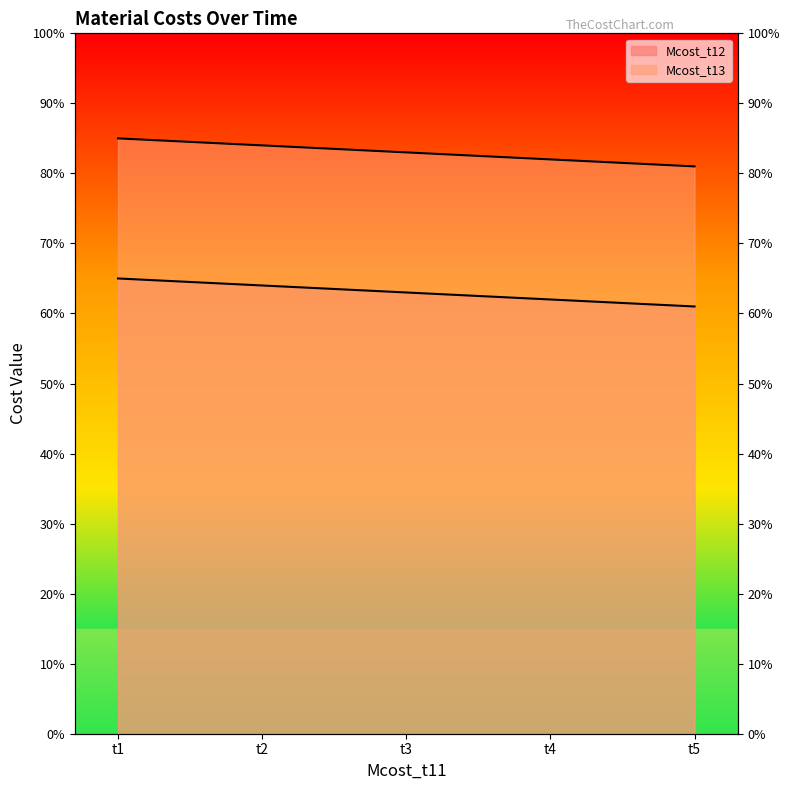

At which label is Mcost_t13 closest to 6?

t5